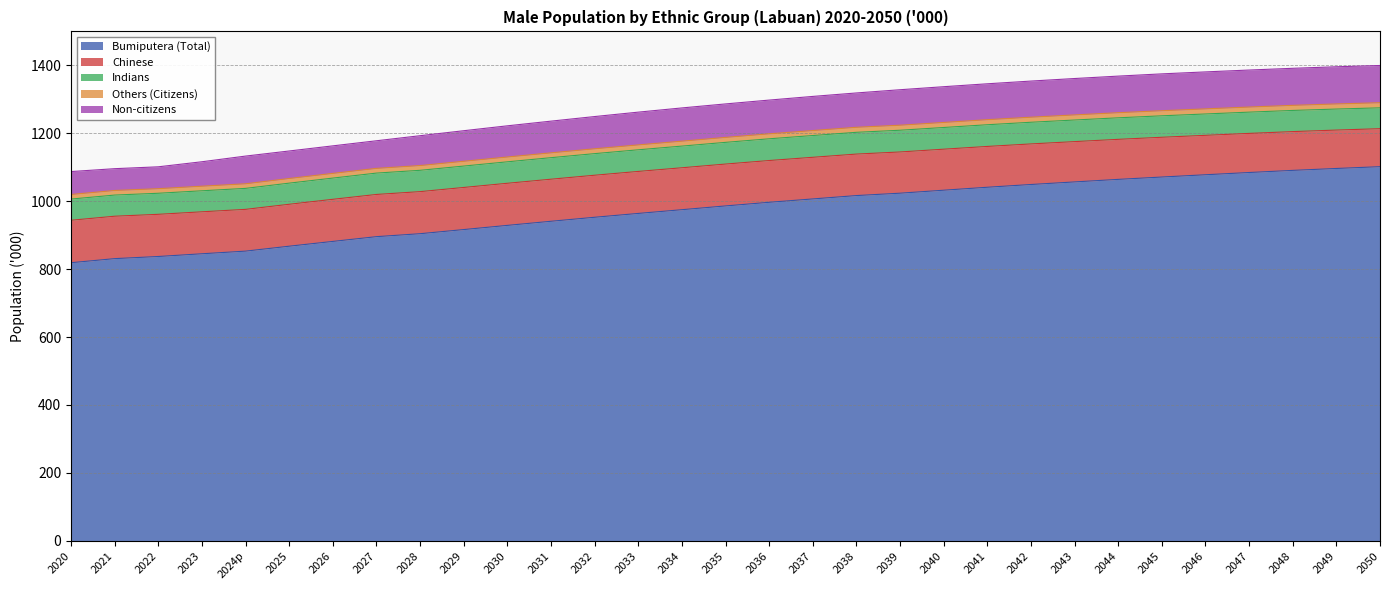

What is the sum of the Others (Citizens) values at 2050 and 2036?

29.6